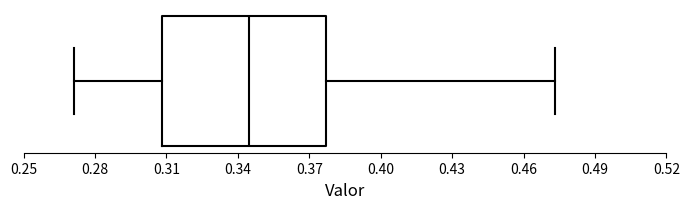

Transcribe this box plot: give where the median line is, the range the box spans, and where the two whiskers end, as read against the x-axis. The values are not printed on the chart, so give them approximately, as read against the axis.

median 0.345, box 0.310 to 0.375, whiskers 0.270 to 0.475